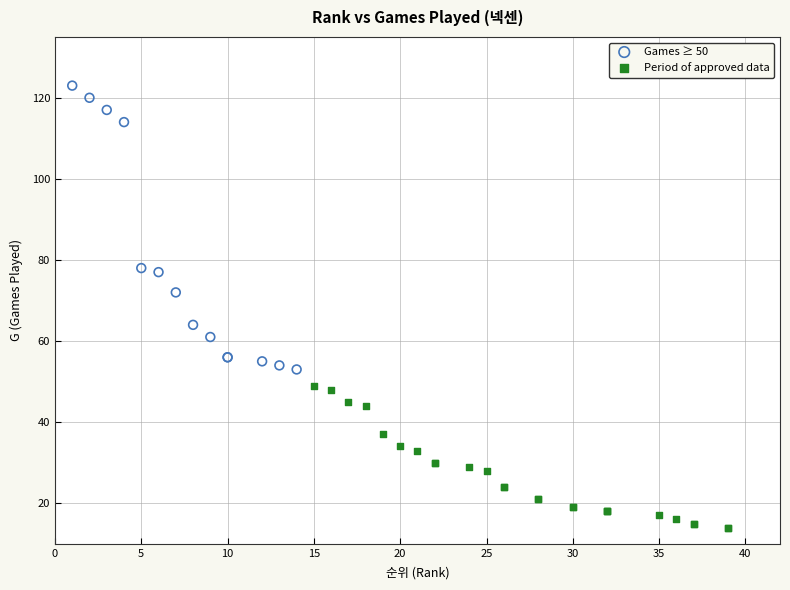

Which series reaches the maximum Y coordinate?

Games ≥ 50